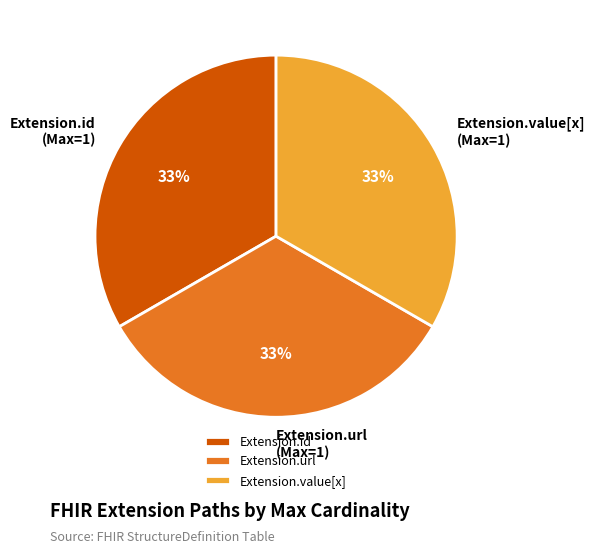

Approximately how many times larger is the value at Extension.id compared to Extension.value[x]?

1.0